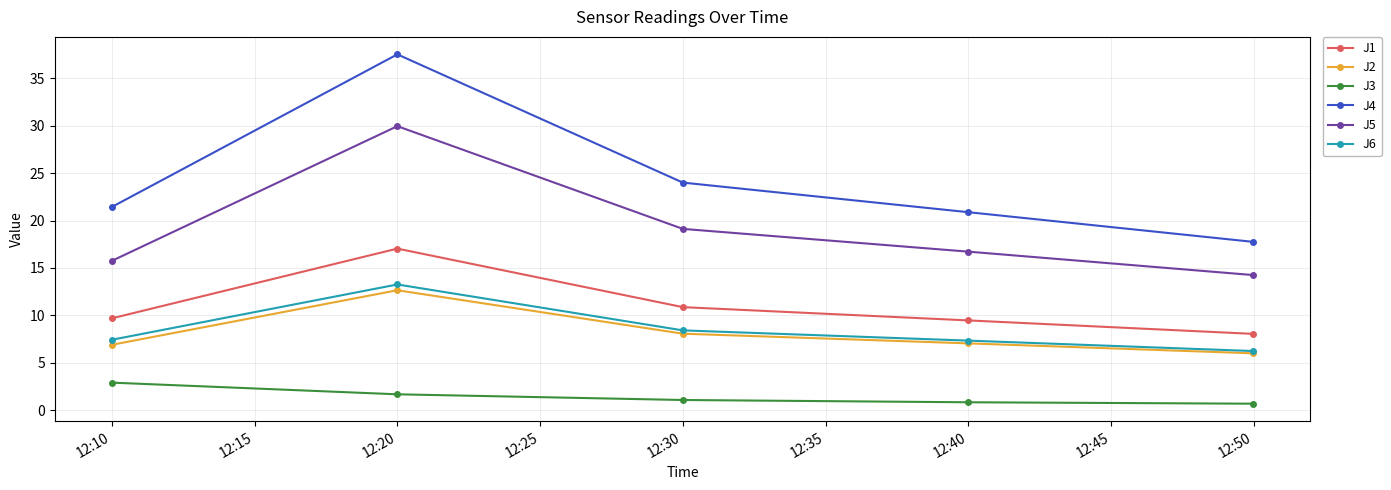

How many interior local peaks does the J5 series have?

1